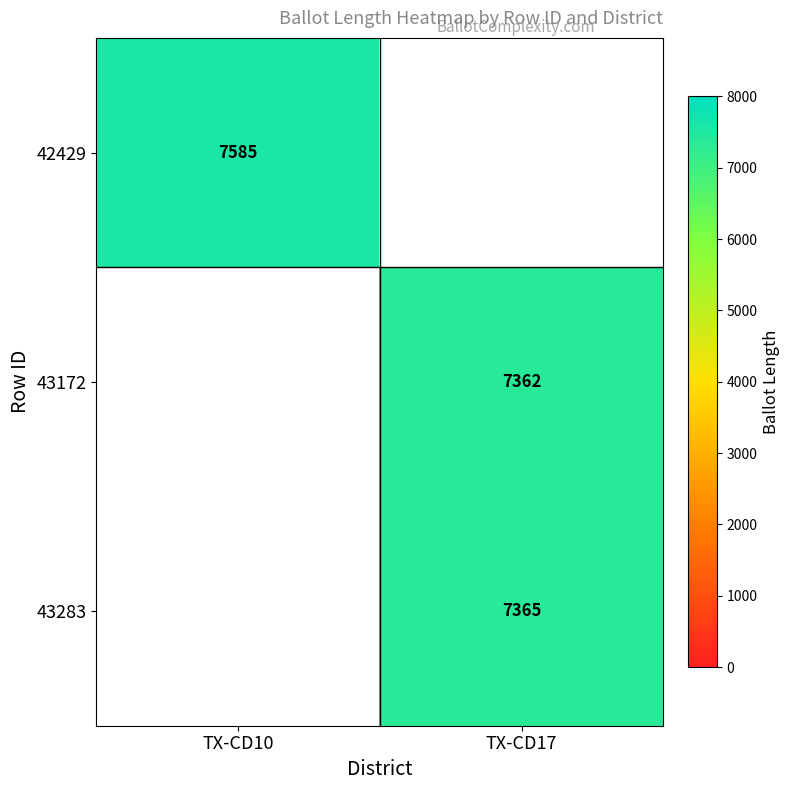

True or false: 43172 has a value of 7362 at TX-CD17.

True